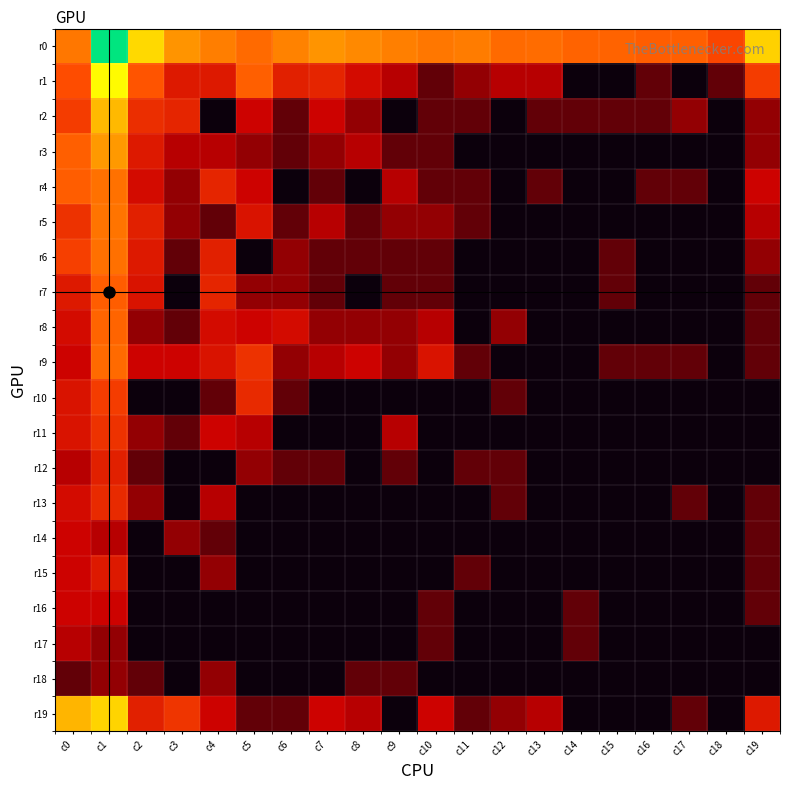

Reading left to right, transcribe all the data shown in this chart.

r0: c0=4.0	c1=9.3	c2=5.6	c3=4.6	c4=4.1	c5=3.7	c6=4.2	c7=4.5	c8=4.3	c9=4.1	c10=4.0	c11=4.1	c12=3.7	c13=3.7	c14=3.6	c15=3.6	c16=3.4	c17=3.5	c18=2.9	c19=5.5
r1: c0=3.1	c1=6.1	c2=3.3	c3=2.1	c4=2.1	c5=3.5	c6=2.2	c7=2.3	c8=1.8	c9=1.4	c10=0.7	c11=1.1	c12=1.4	c13=1.4	c14=0.0	c15=0.0	c16=0.7	c17=0.0	c18=0.7	c19=2.8
r2: c0=2.8	c1=5.1	c2=2.5	c3=2.3	c4=0.0	c5=1.6	c6=0.7	c7=1.6	c8=1.1	c9=0.0	c10=0.7	c11=0.7	c12=0.0	c13=0.7	c14=0.7	c15=0.7	c16=0.7	c17=1.1	c18=0.0	c19=1.1
r3: c0=3.5	c1=4.7	c2=2.1	c3=1.4	c4=1.4	c5=1.1	c6=0.7	c7=1.1	c8=1.4	c9=0.7	c10=0.7	c11=0.0	c12=0.0	c13=0.0	c14=0.0	c15=0.0	c16=0.0	c17=0.0	c18=0.0	c19=1.1
r4: c0=3.4	c1=3.8	c2=1.8	c3=1.1	c4=2.3	c5=1.6	c6=0.0	c7=0.7	c8=0.0	c9=1.4	c10=0.7	c11=0.7	c12=0.0	c13=0.7	c14=0.0	c15=0.0	c16=0.7	c17=0.7	c18=0.0	c19=1.6
r5: c0=2.6	c1=3.9	c2=2.2	c3=1.1	c4=0.7	c5=1.9	c6=0.7	c7=1.4	c8=0.7	c9=1.1	c10=1.1	c11=0.7	c12=0.0	c13=0.0	c14=0.0	c15=0.0	c16=0.0	c17=0.0	c18=0.0	c19=1.4
r6: c0=2.8	c1=3.8	c2=2.1	c3=0.7	c4=2.2	c5=0.0	c6=1.1	c7=0.7	c8=0.7	c9=0.7	c10=0.7	c11=0.0	c12=0.0	c13=0.0	c14=0.0	c15=0.7	c16=0.0	c17=0.0	c18=0.0	c19=1.1
r7: c0=2.1	c1=3.4	c2=1.9	c3=0.0	c4=2.3	c5=1.1	c6=1.1	c7=0.7	c8=0.0	c9=0.7	c10=0.7	c11=0.0	c12=0.0	c13=0.0	c14=0.0	c15=0.7	c16=0.0	c17=0.0	c18=0.0	c19=0.7
r8: c0=1.8	c1=3.6	c2=1.1	c3=0.7	c4=1.8	c5=1.6	c6=1.8	c7=1.1	c8=1.1	c9=1.1	c10=1.4	c11=0.0	c12=1.1	c13=0.0	c14=0.0	c15=0.0	c16=0.0	c17=0.0	c18=0.0	c19=0.7
r9: c0=1.6	c1=3.7	c2=1.6	c3=1.6	c4=1.9	c5=2.6	c6=1.1	c7=1.4	c8=1.6	c9=1.1	c10=1.9	c11=0.7	c12=0.0	c13=0.0	c14=0.0	c15=0.7	c16=0.7	c17=0.7	c18=0.0	c19=0.7
r10: c0=1.9	c1=2.8	c2=0.0	c3=0.0	c4=0.7	c5=2.4	c6=0.7	c7=0.0	c8=0.0	c9=0.0	c10=0.0	c11=0.0	c12=0.7	c13=0.0	c14=0.0	c15=0.0	c16=0.0	c17=0.0	c18=0.0	c19=0.0
r11: c0=1.9	c1=2.6	c2=1.1	c3=0.7	c4=1.6	c5=1.4	c6=0.0	c7=0.0	c8=0.0	c9=1.4	c10=0.0	c11=0.0	c12=0.0	c13=0.0	c14=0.0	c15=0.0	c16=0.0	c17=0.0	c18=0.0	c19=0.0
r12: c0=1.4	c1=2.2	c2=0.7	c3=0.0	c4=0.0	c5=1.1	c6=0.7	c7=0.7	c8=0.0	c9=0.7	c10=0.0	c11=0.7	c12=0.7	c13=0.0	c14=0.0	c15=0.0	c16=0.0	c17=0.0	c18=0.0	c19=0.0
r13: c0=1.8	c1=2.4	c2=1.1	c3=0.0	c4=1.4	c5=0.0	c6=0.0	c7=0.0	c8=0.0	c9=0.0	c10=0.0	c11=0.0	c12=0.7	c13=0.0	c14=0.0	c15=0.0	c16=0.0	c17=0.7	c18=0.0	c19=0.7
r14: c0=1.6	c1=1.4	c2=0.0	c3=1.1	c4=0.7	c5=0.0	c6=0.0	c7=0.0	c8=0.0	c9=0.0	c10=0.0	c11=0.0	c12=0.0	c13=0.0	c14=0.0	c15=0.0	c16=0.0	c17=0.0	c18=0.0	c19=0.7
r15: c0=1.6	c1=2.1	c2=0.0	c3=0.0	c4=1.1	c5=0.0	c6=0.0	c7=0.0	c8=0.0	c9=0.0	c10=0.0	c11=0.7	c12=0.0	c13=0.0	c14=0.0	c15=0.0	c16=0.0	c17=0.0	c18=0.0	c19=0.7
r16: c0=1.6	c1=1.6	c2=0.0	c3=0.0	c4=0.0	c5=0.0	c6=0.0	c7=0.0	c8=0.0	c9=0.0	c10=0.7	c11=0.0	c12=0.0	c13=0.0	c14=0.7	c15=0.0	c16=0.0	c17=0.0	c18=0.0	c19=0.7
r17: c0=1.4	c1=1.1	c2=0.0	c3=0.0	c4=0.0	c5=0.0	c6=0.0	c7=0.0	c8=0.0	c9=0.0	c10=0.7	c11=0.0	c12=0.0	c13=0.0	c14=0.7	c15=0.0	c16=0.0	c17=0.0	c18=0.0	c19=0.0
r18: c0=0.7	c1=1.1	c2=0.7	c3=0.0	c4=1.1	c5=0.0	c6=0.0	c7=0.0	c8=0.7	c9=0.7	c10=0.0	c11=0.0	c12=0.0	c13=0.0	c14=0.0	c15=0.0	c16=0.0	c17=0.0	c18=0.0	c19=0.0
r19: c0=5.1	c1=5.5	c2=2.2	c3=2.6	c4=1.6	c5=0.7	c6=0.7	c7=1.6	c8=1.4	c9=0.0	c10=1.6	c11=0.7	c12=1.1	c13=1.4	c14=0.0	c15=0.0	c16=0.0	c17=0.7	c18=0.0	c19=2.1